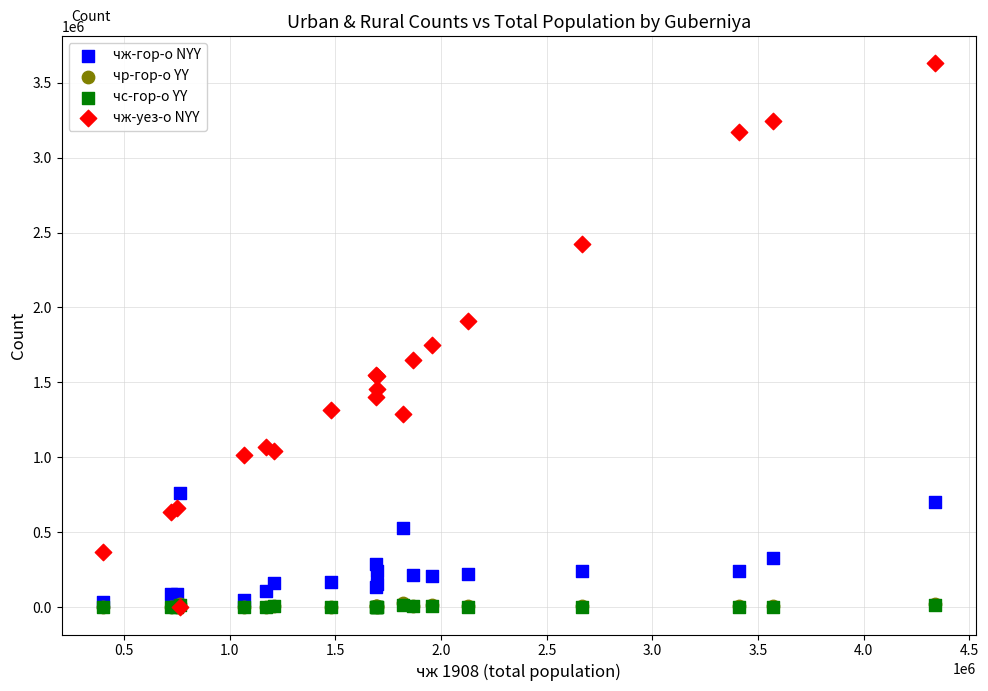

What are all the series names shown in the legend?

чж-гор-о NYY, чр-гор-о YY, чс-гор-о YY, чж-уез-о NYY